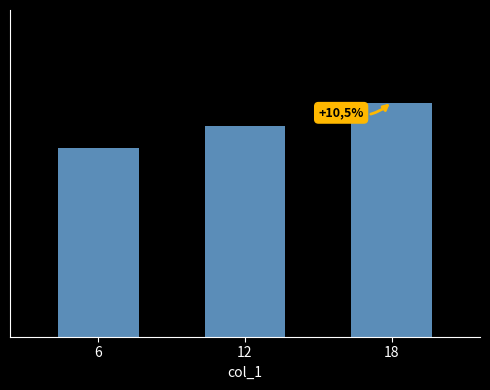

At which label is the value closest to 57?

12